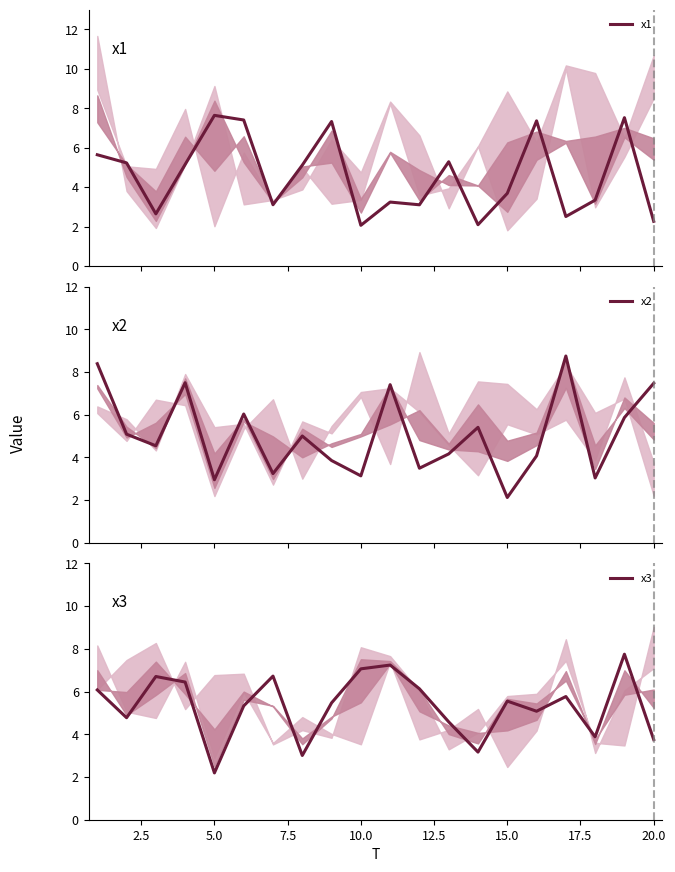

The value of x3 at 10.0 is 2.3. True or false?

False